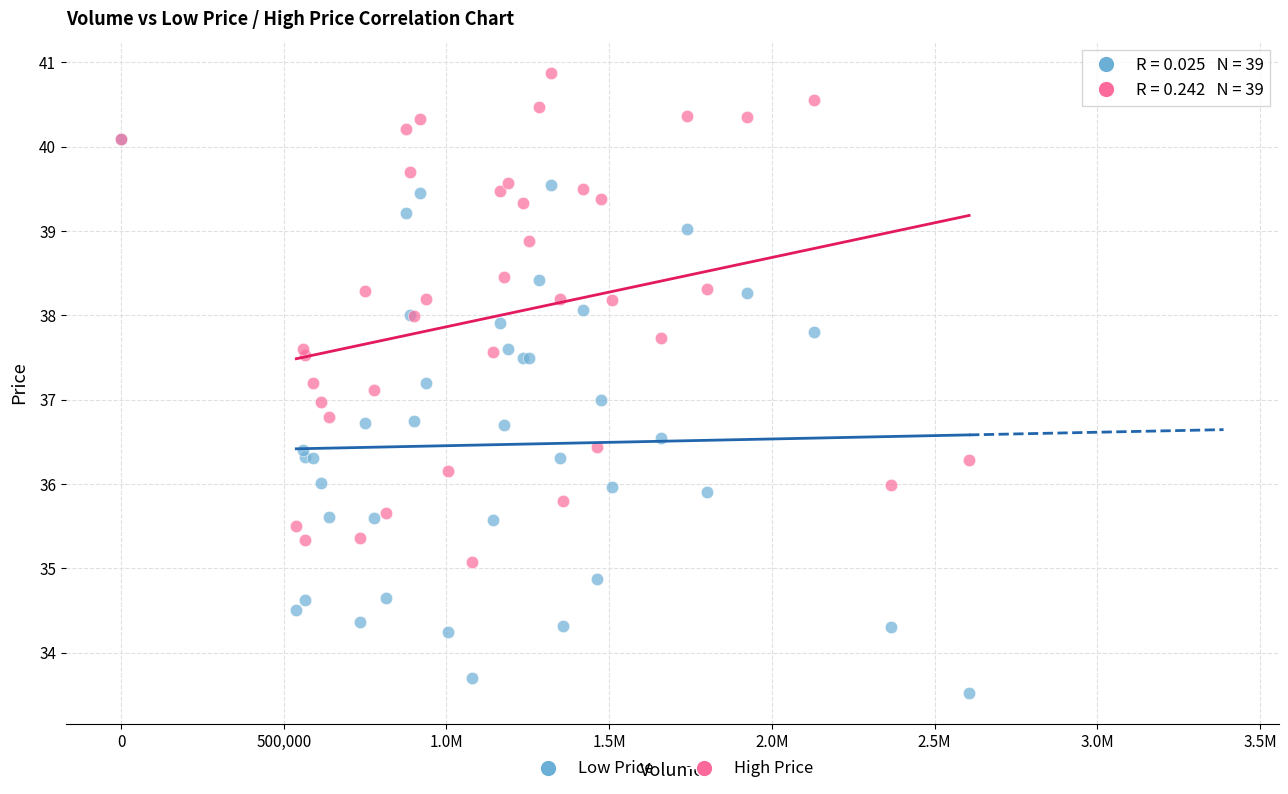

Which series contains the highest Y value?

High Price